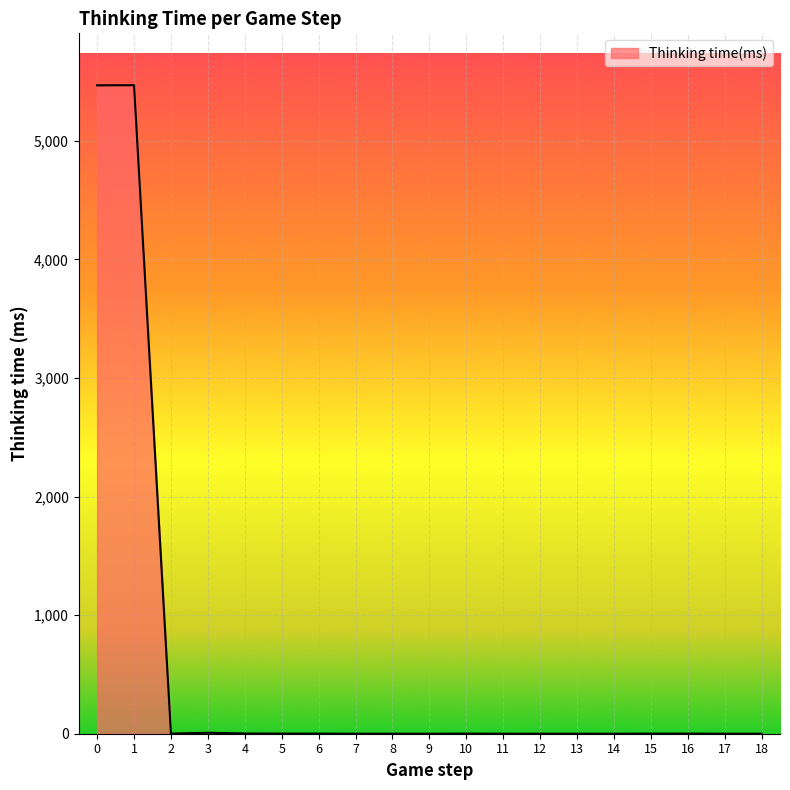

How many lines are shown in the chart?

1